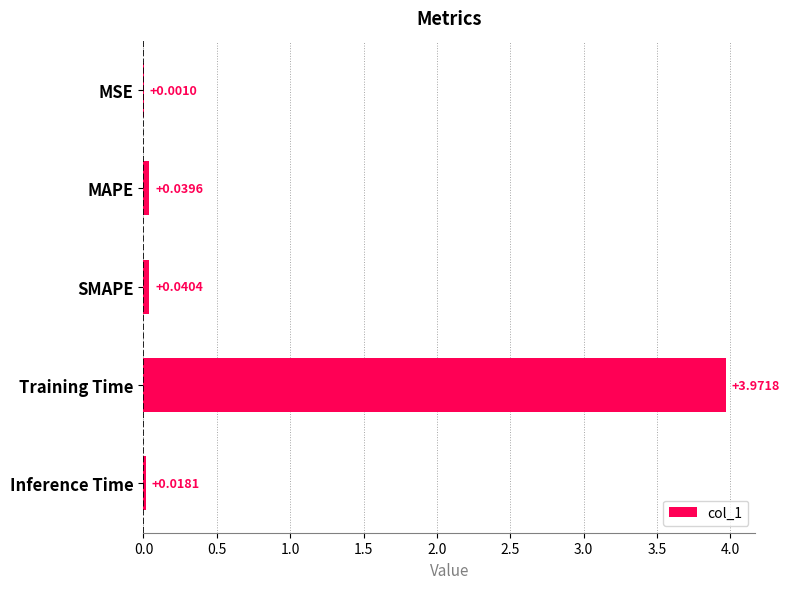

At which category does the chart reach its peak across all series?

Training Time